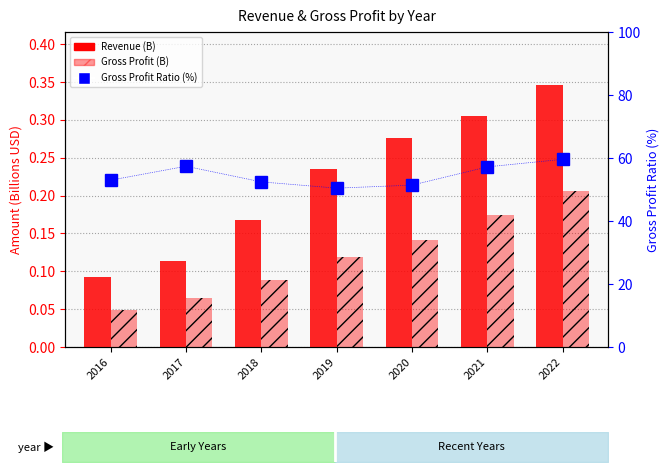

What is the lowest value of the Revenue (B) series?

0.1